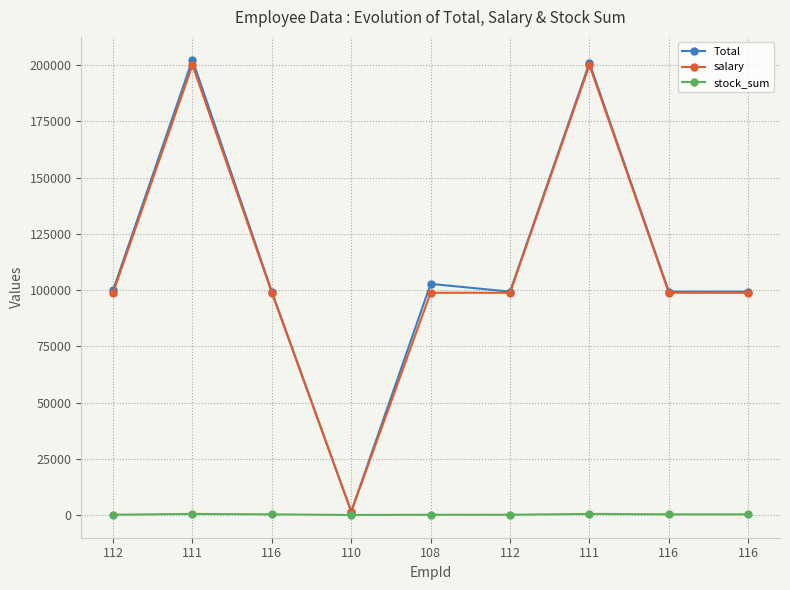

What are all the series names shown in the legend?

Total, salary, stock_sum